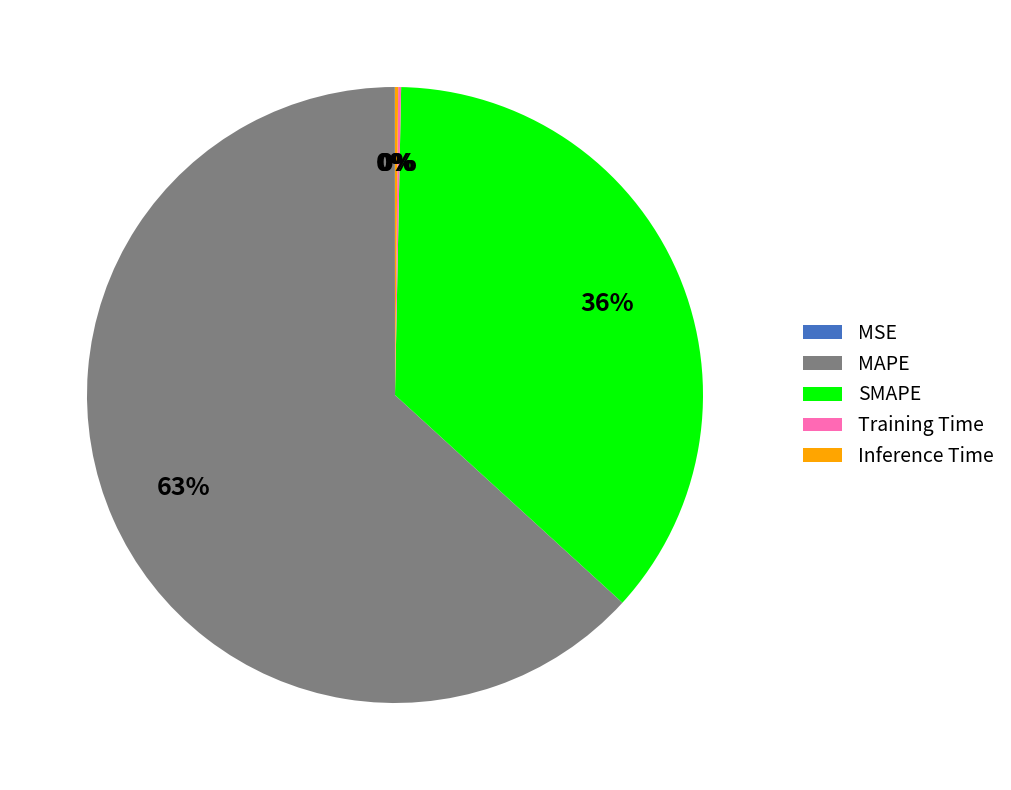

Which slice is the largest?

MAPE